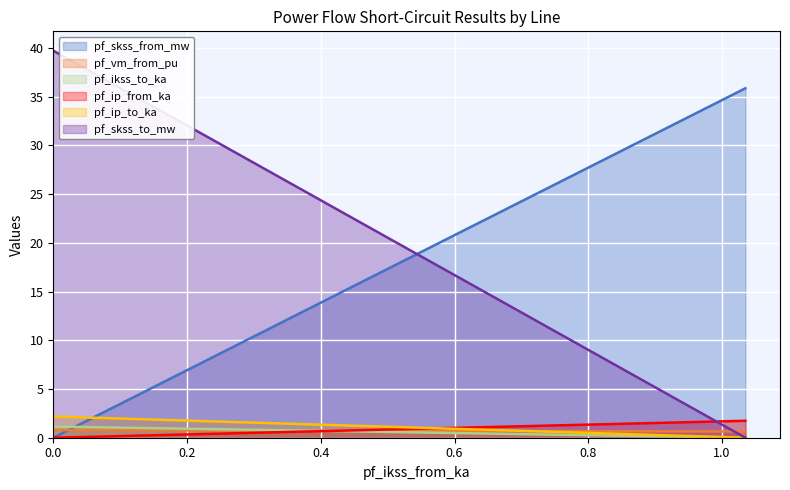

Which series has the largest range (max minus min)?

pf_skss_to_mw